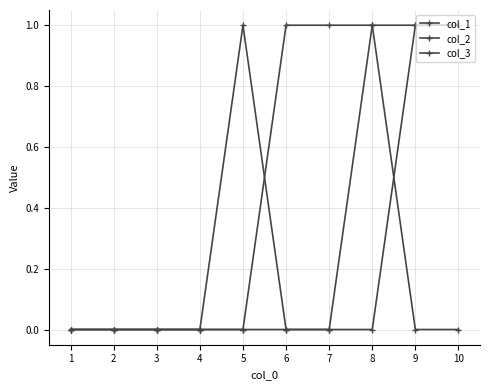

Rank the series by their maximum value, from highest to lowest.

col_1, col_2, col_3